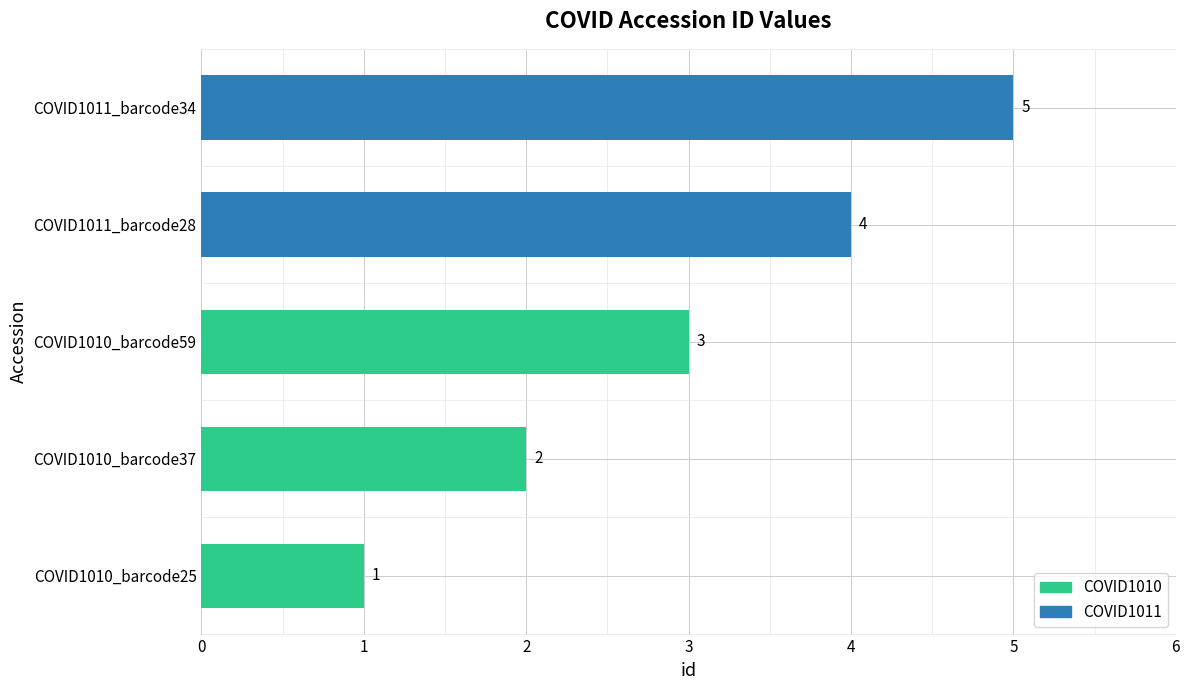

Which category has the highest value across all series?

COVID1011_barcode34